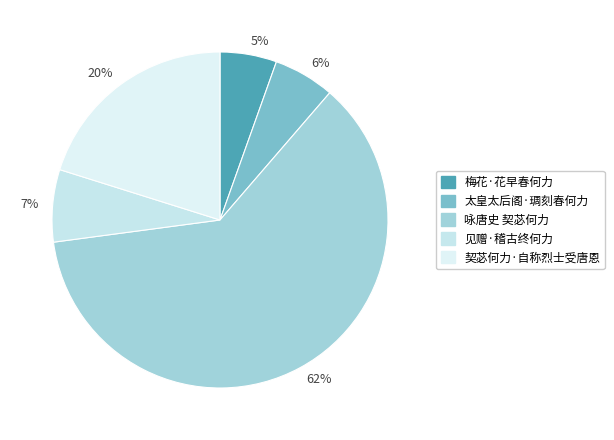

To the nearest percent, what is the combined percentage of 20% and 62%?

82%